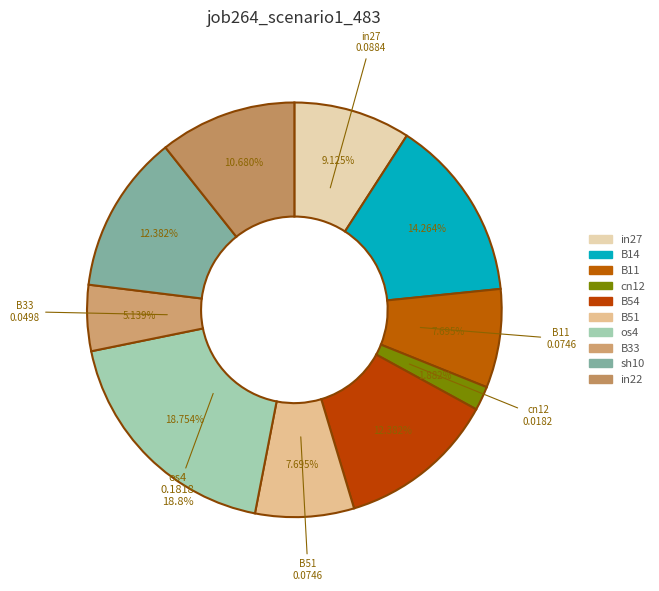

Is sh10 the majority of the pie?

No